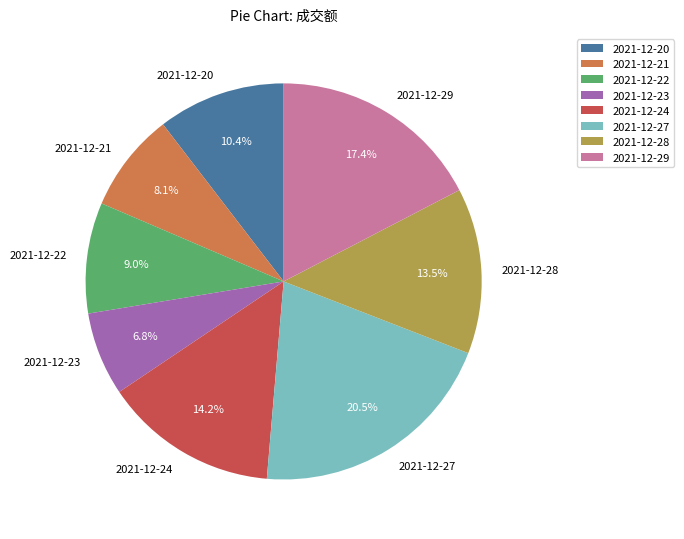

To the nearest percent, what portion does 2021-12-23 represent?

7%